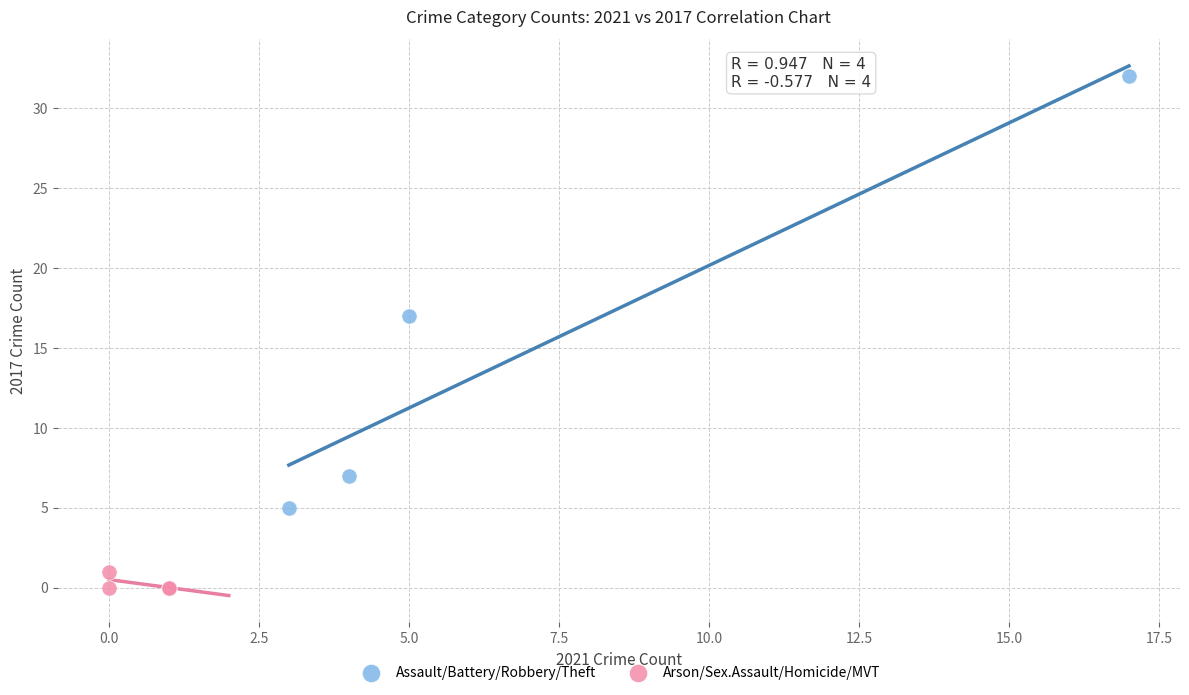

Which series reaches the minimum Y coordinate?

Arson/Sex.Assault/Homicide/MVT